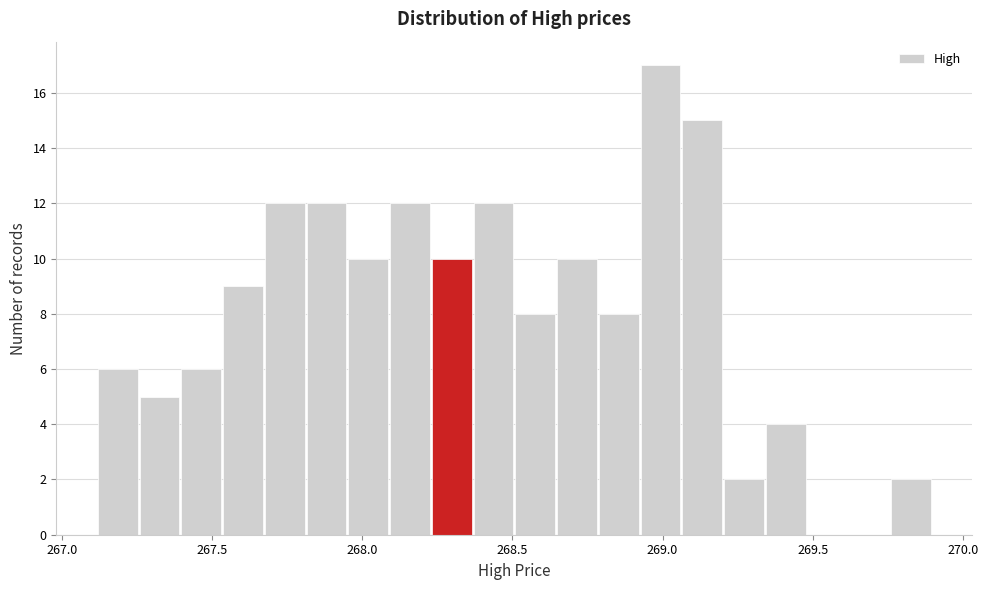

Read against the x-axis, roughly where is the centre of the tallest bar?

269.00